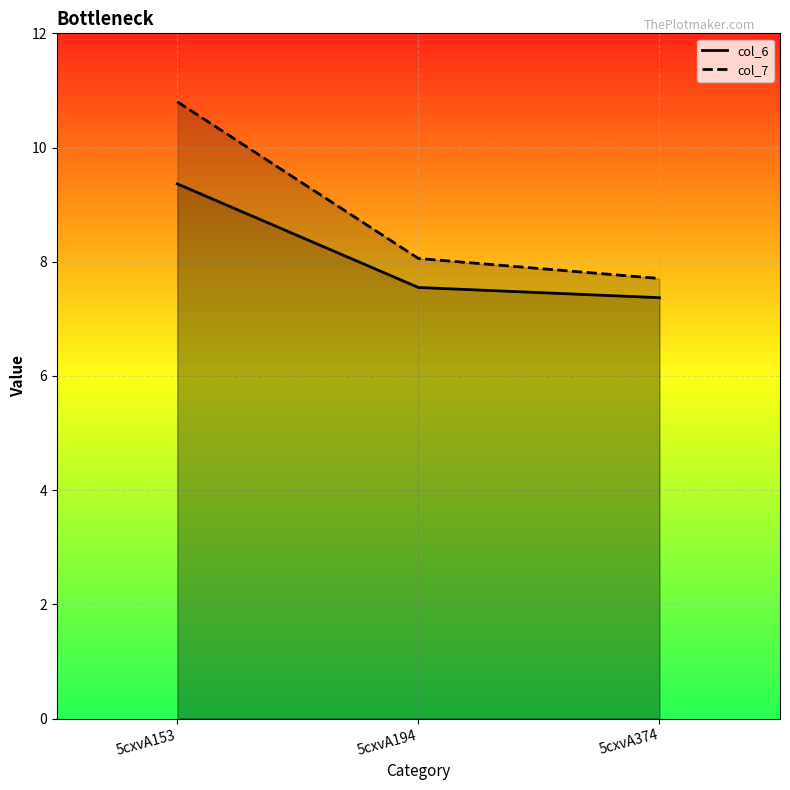

True or false: col_7 has a value of 10.8 at 5cxvA153.

True